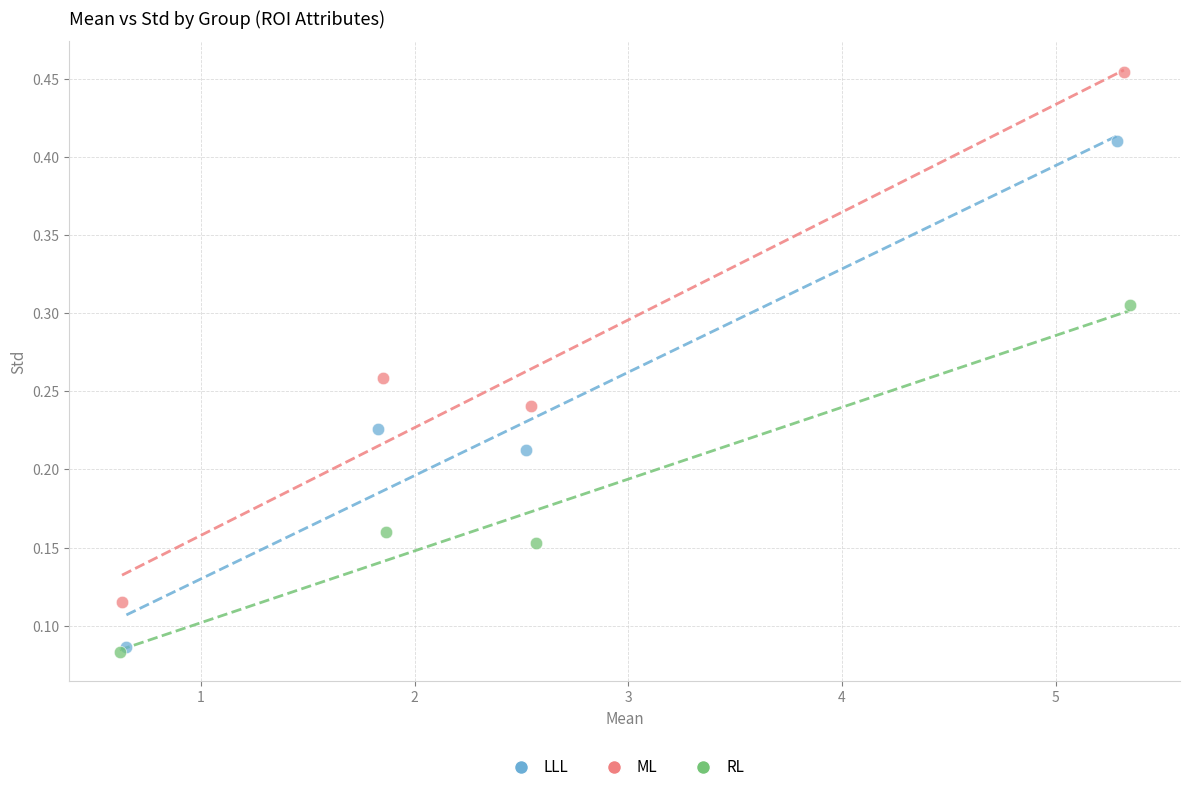

Which series contains the lowest Y value?

RL